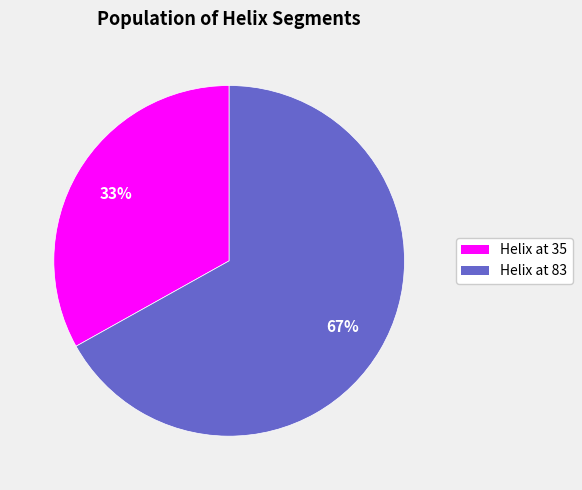

Does any single category account for the majority?

Yes